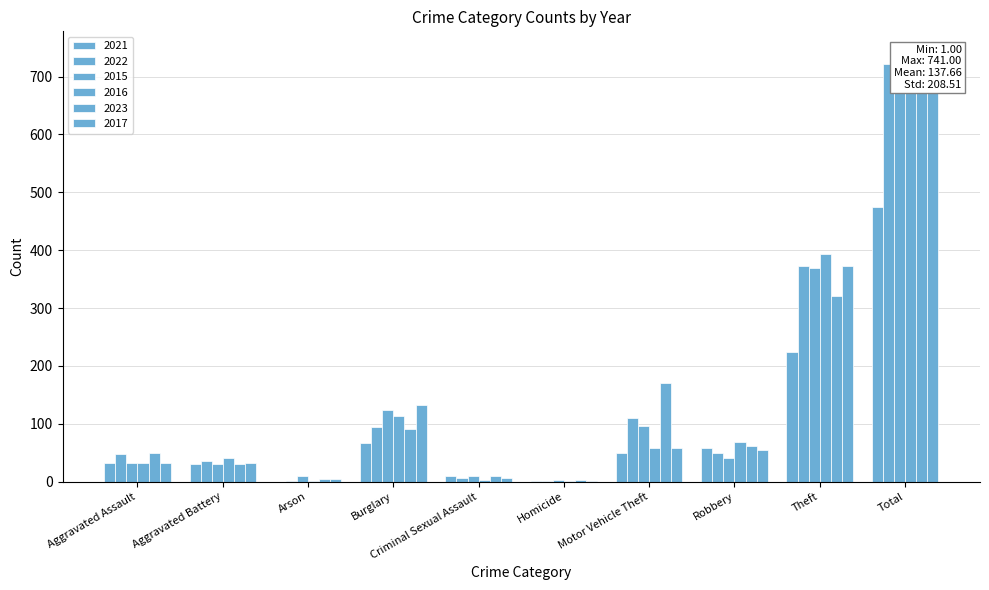

How many data points in 2022 are less than 50?

5